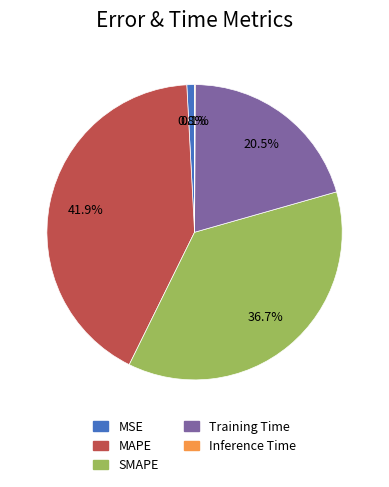

Is the sum of SMAPE and Training Time greater than half?

Yes